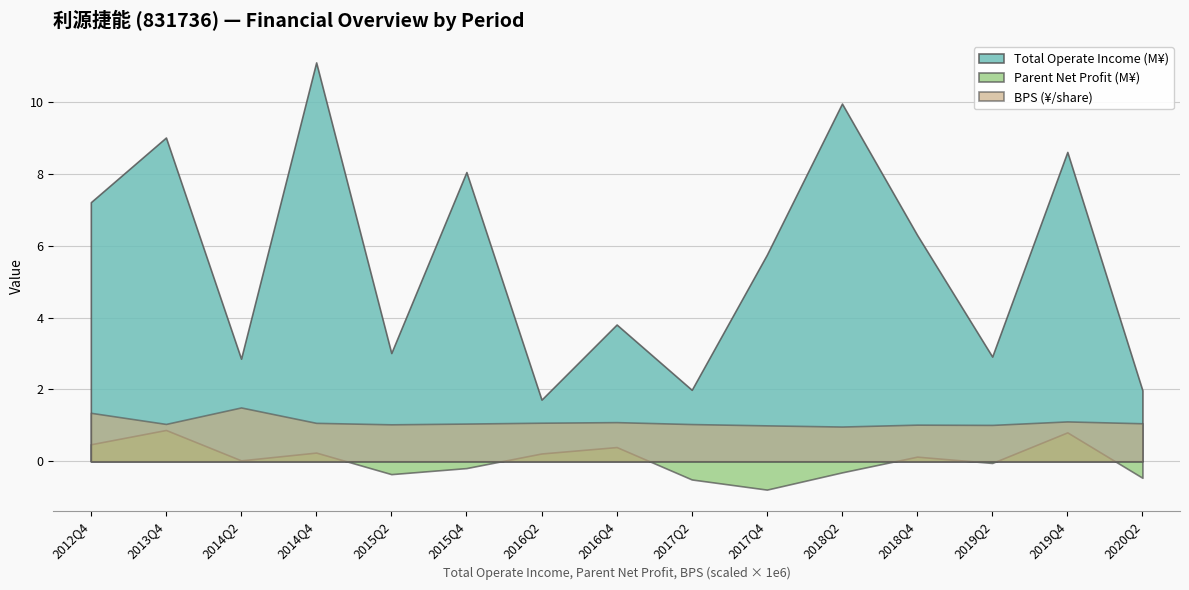

At which label does Total Operate Income first exceed 5750656?

2012Q4